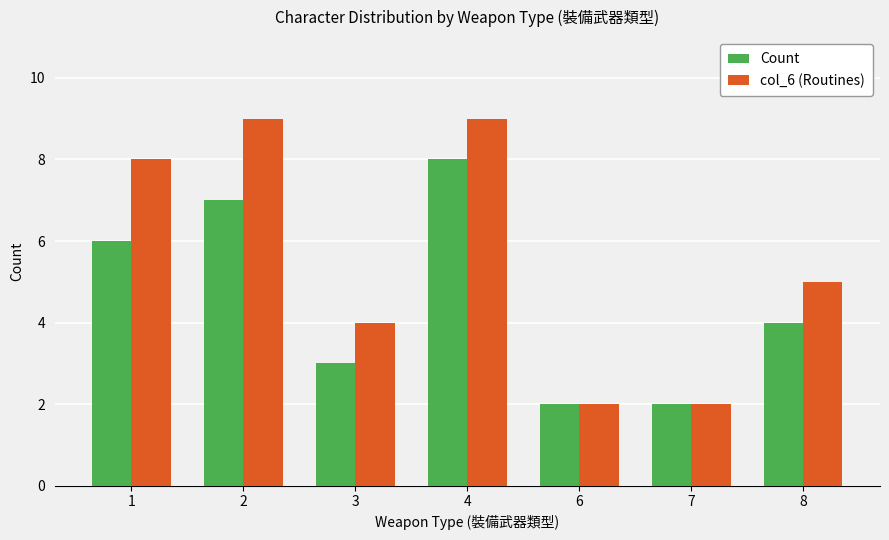

What is the total value across all series at 1?

14